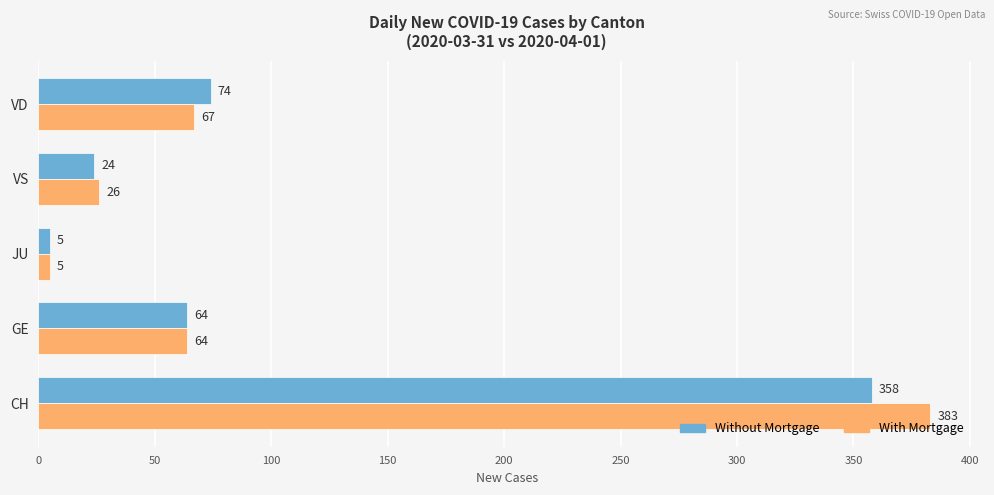

What is the sum of all Without Mortgage values?

525